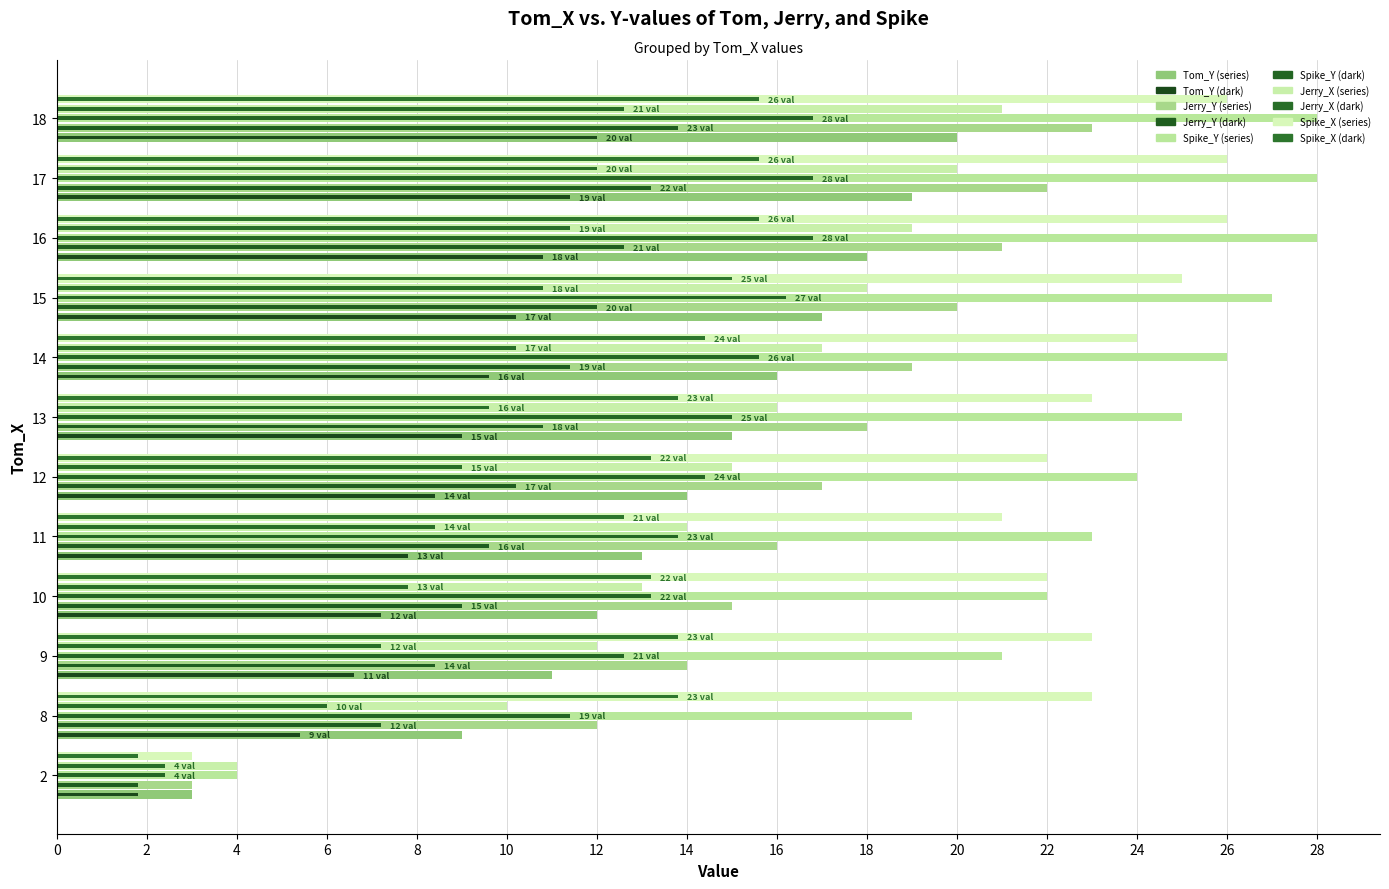

What is the smallest value displayed?

1.8